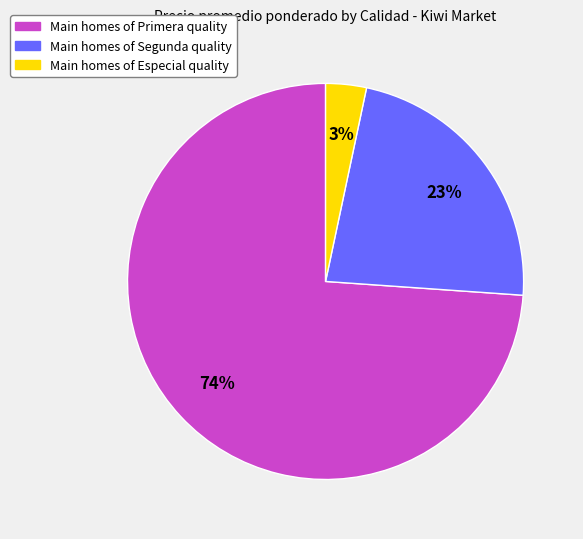

To the nearest percent, what is the difference between the largest and smallest slice percentages?

71%